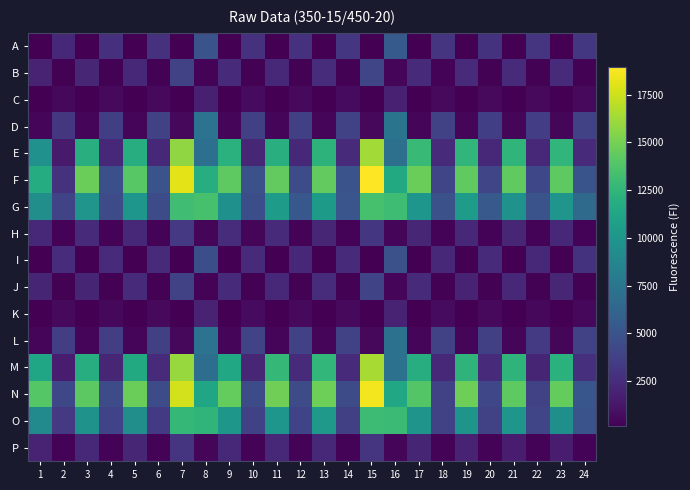

What is the minimum value shown in the chart?

134